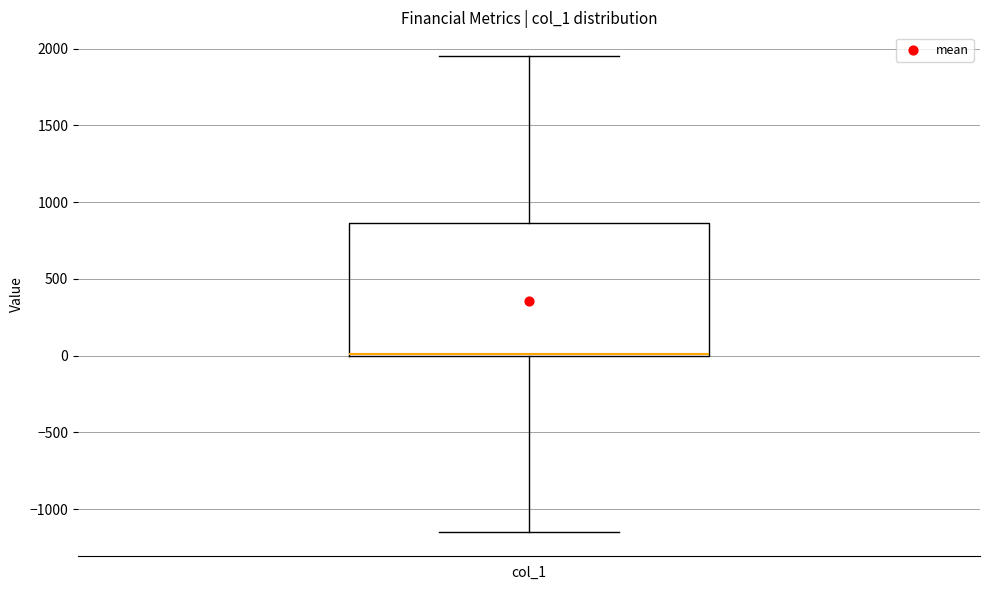

Transcribe this box plot: give where the median line is, the range the box spans, and where the two whiskers end, as read against the y-axis. The values are not printed on the chart, so give them approximately, as read against the axis.

median 0 (drawn on the box's lower edge), box 0 to 850, whiskers -1150 to 1950